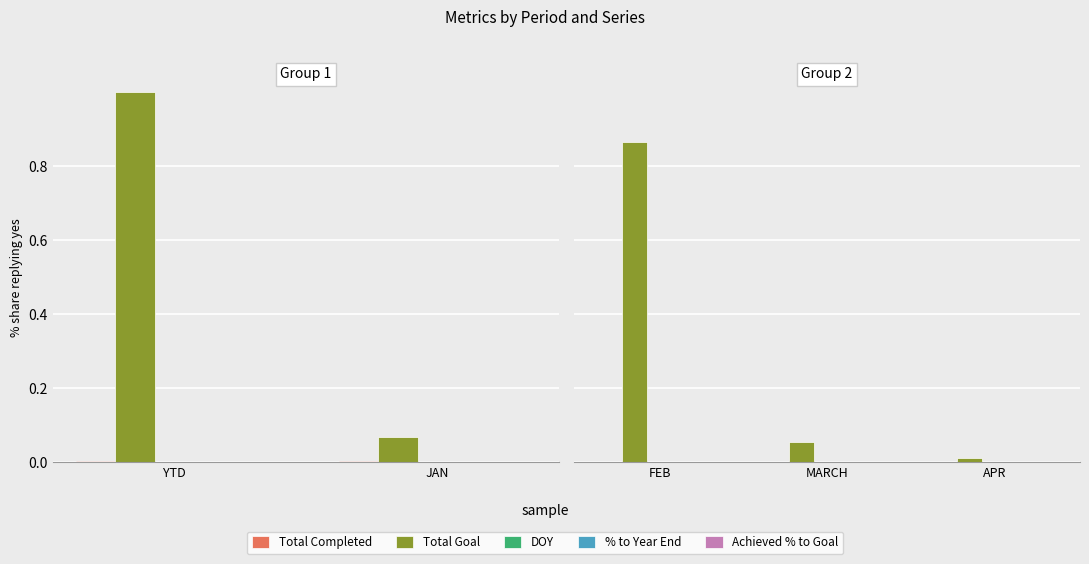

What position from the left is FEB?

1